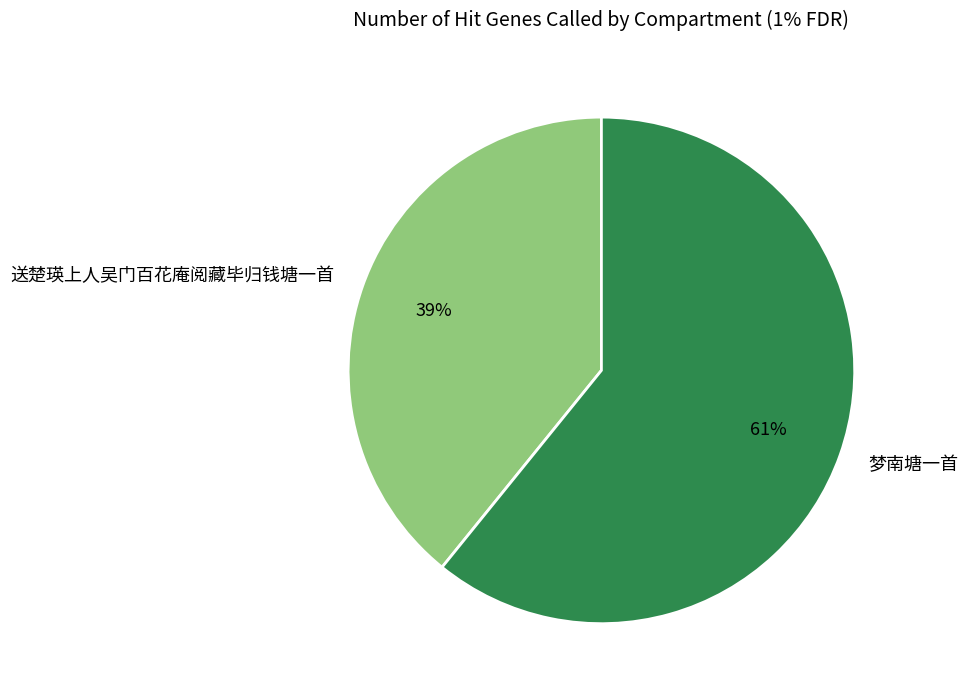

To the nearest percent, what is the average slice percentage?

50%